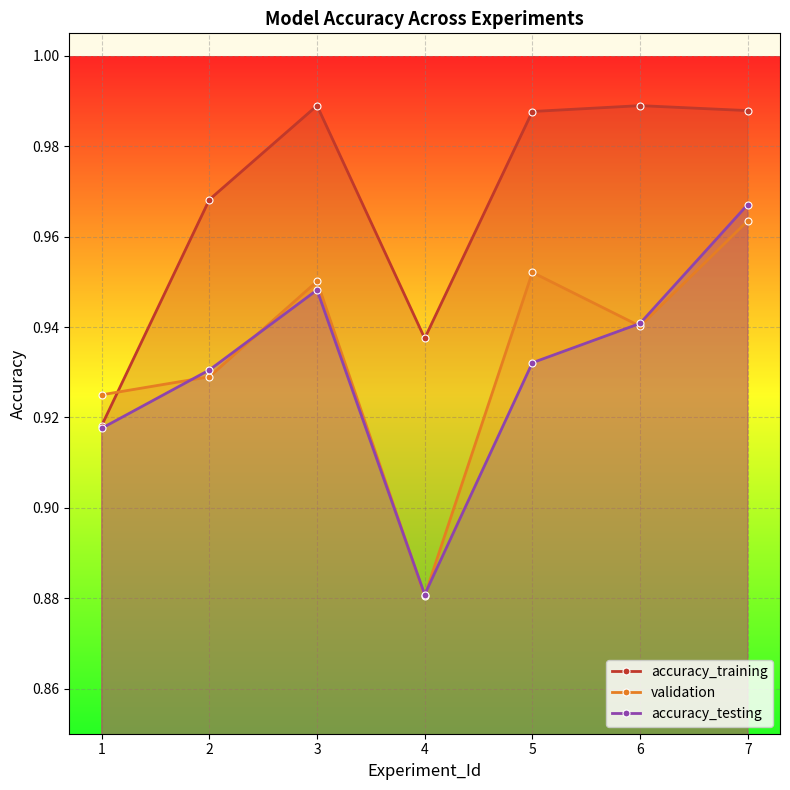

How many interior local valleys does the accuracy_training series have?

1